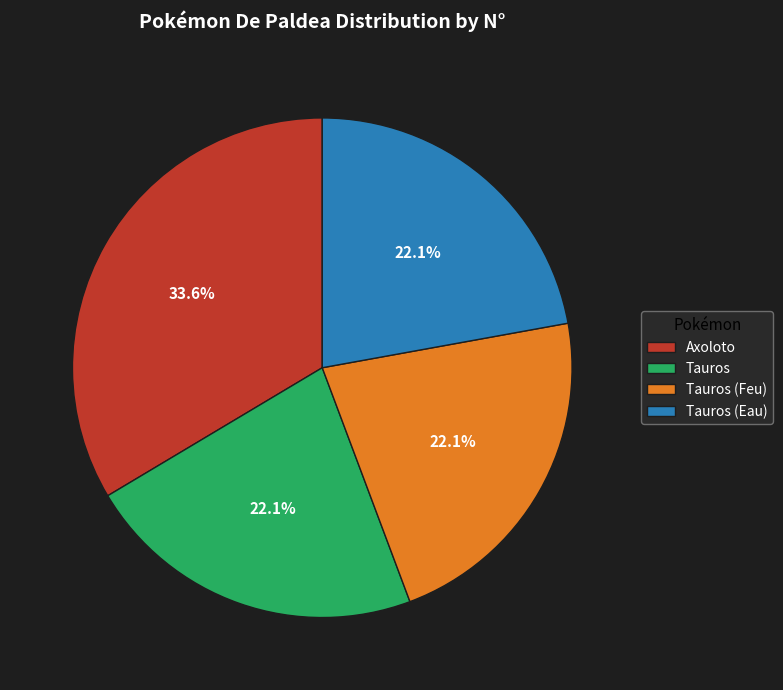

Which slice is the largest?

Axoloto